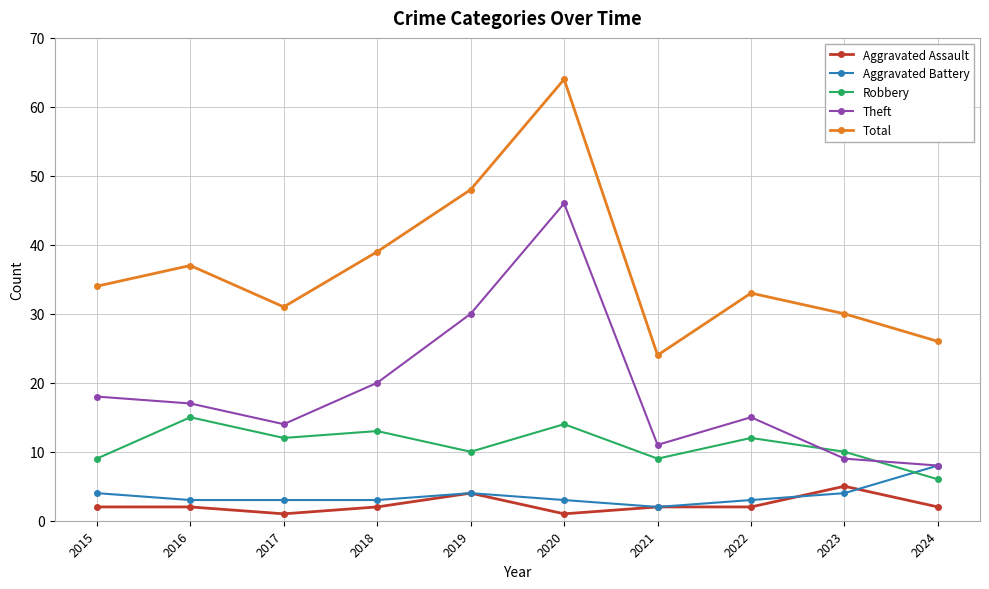

What is the approximate value of Aggravated Battery at 2016?

3